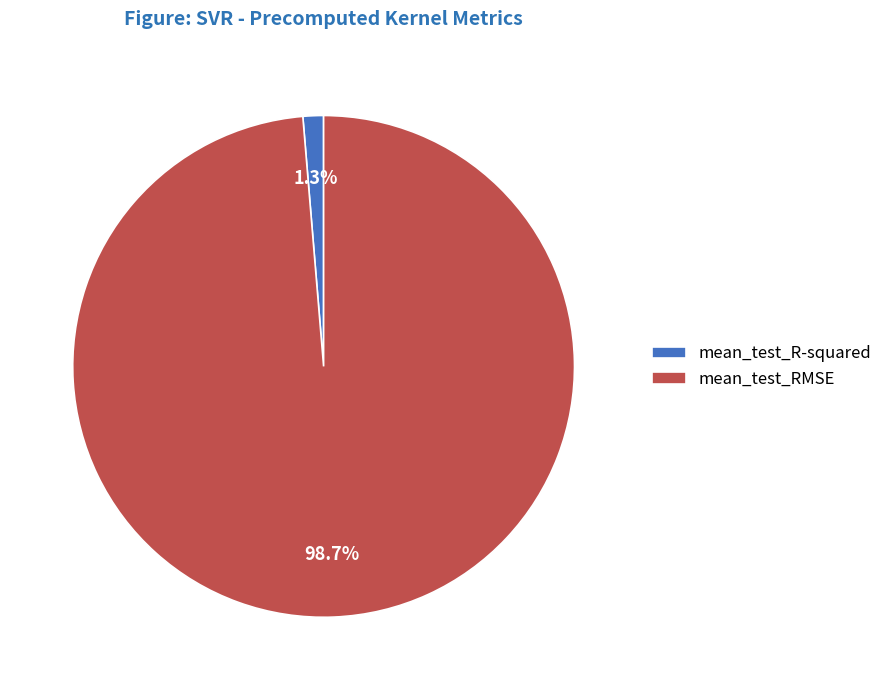

To the nearest percent, what is the average slice percentage?

50%